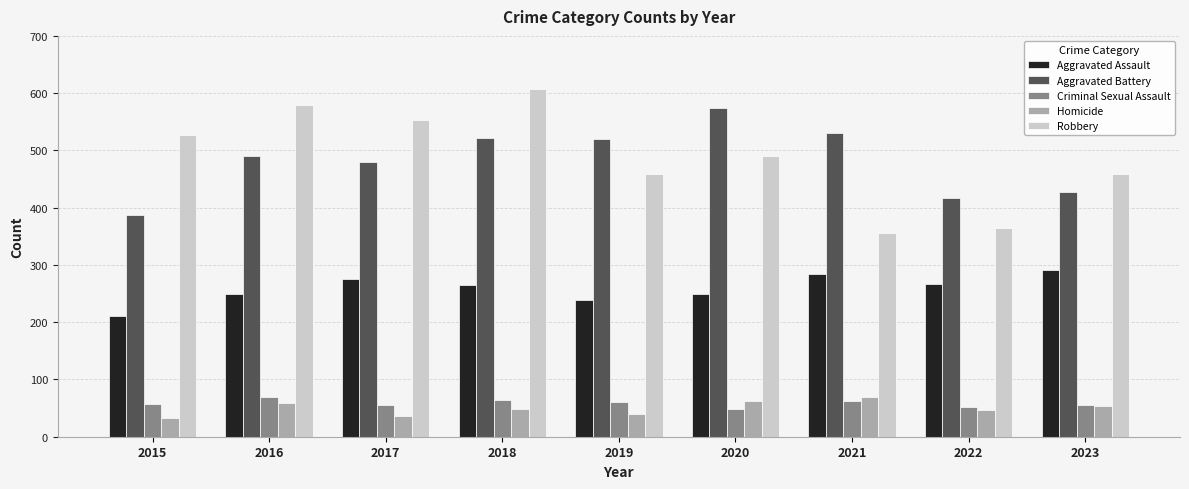

Does the chart contain stacked bars?

No